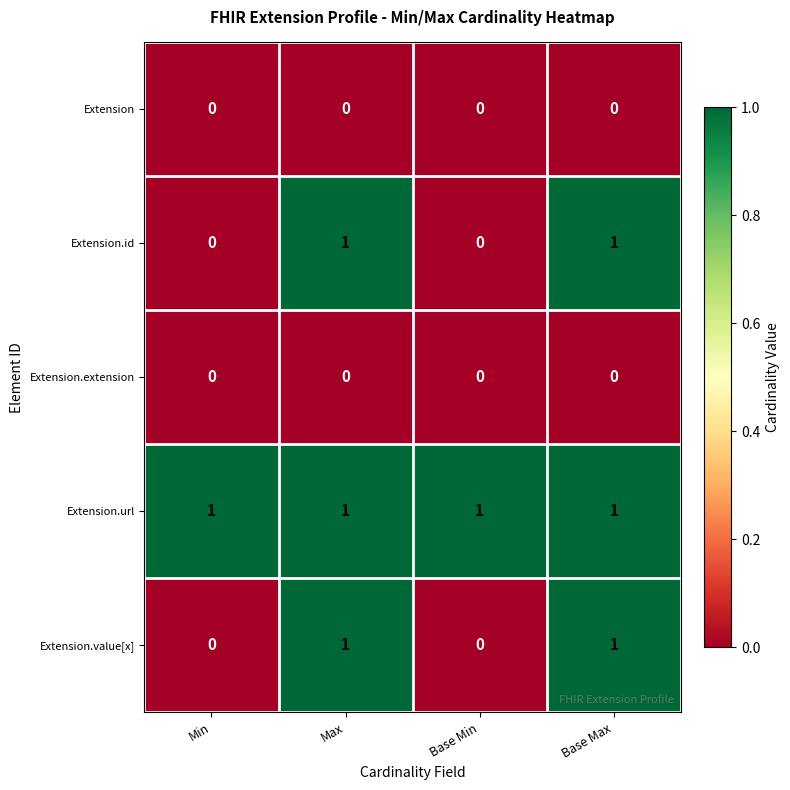

At how many categories does at least one series exceed 0?

4